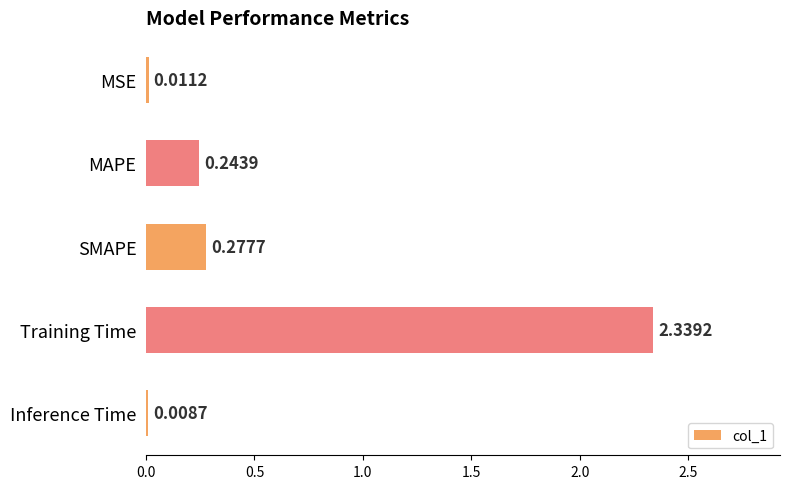

At which category does the chart reach its peak across all series?

Training Time